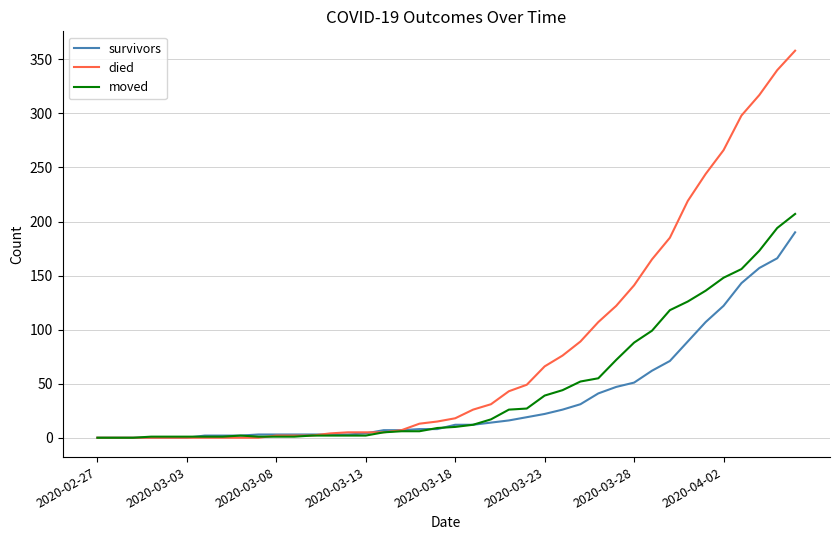

What is the greatest value displayed?

358